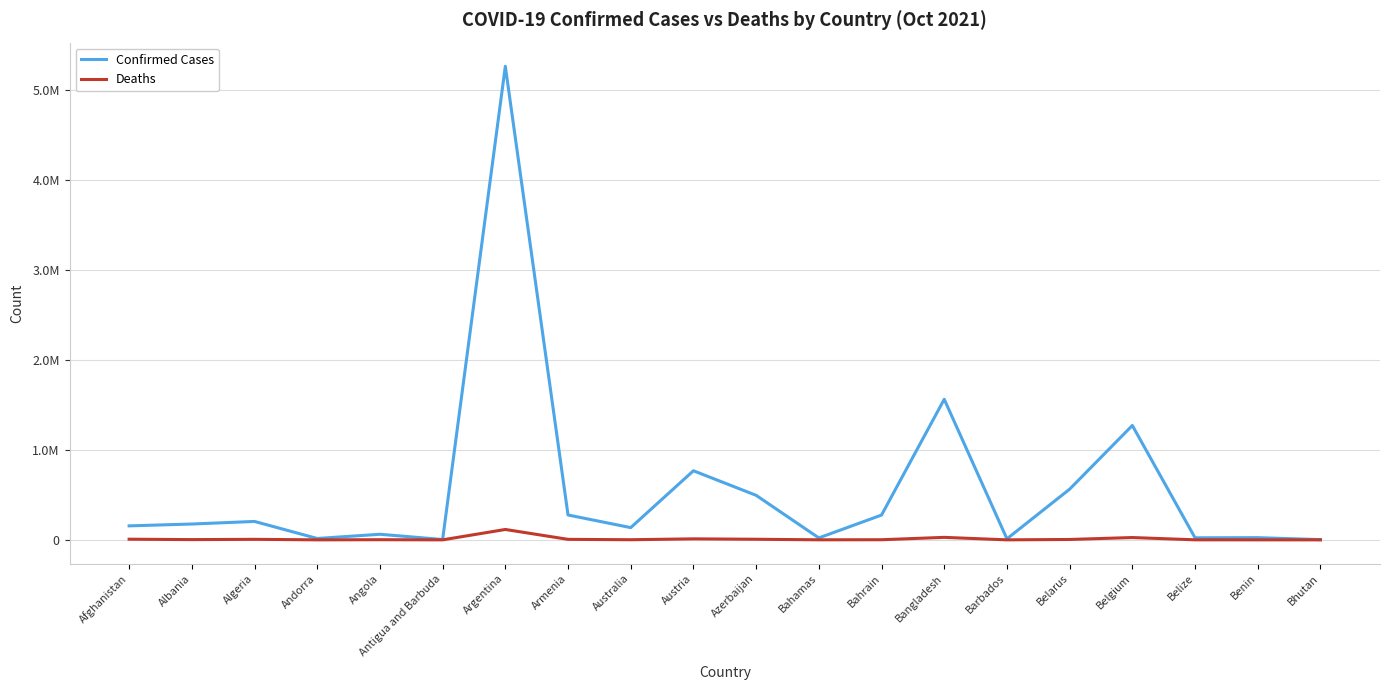

True or false: Confirmed Cases and Deaths cross at least once.

False